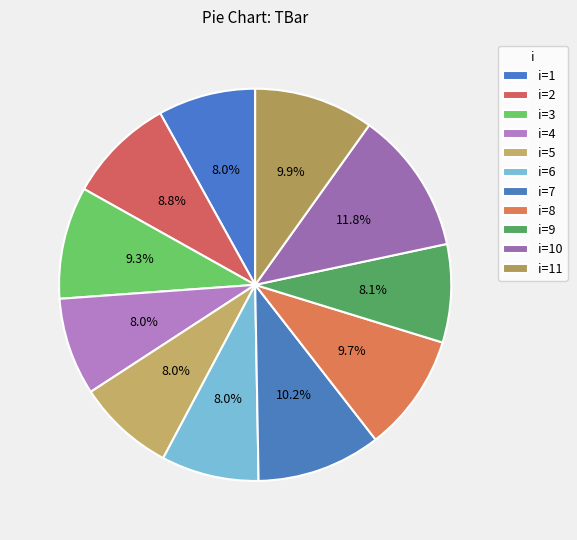

How many slices are in this pie chart?

11